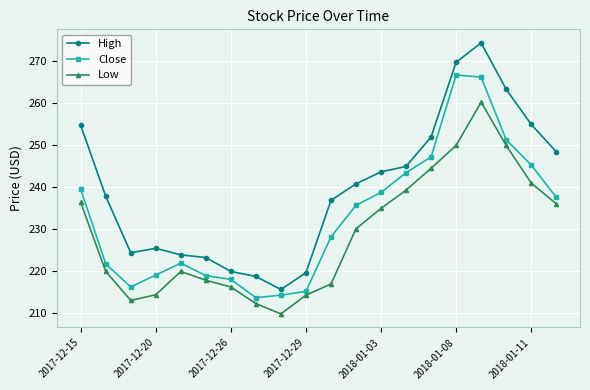

List the series in order of their peak value, lowest first.

Low, Close, High